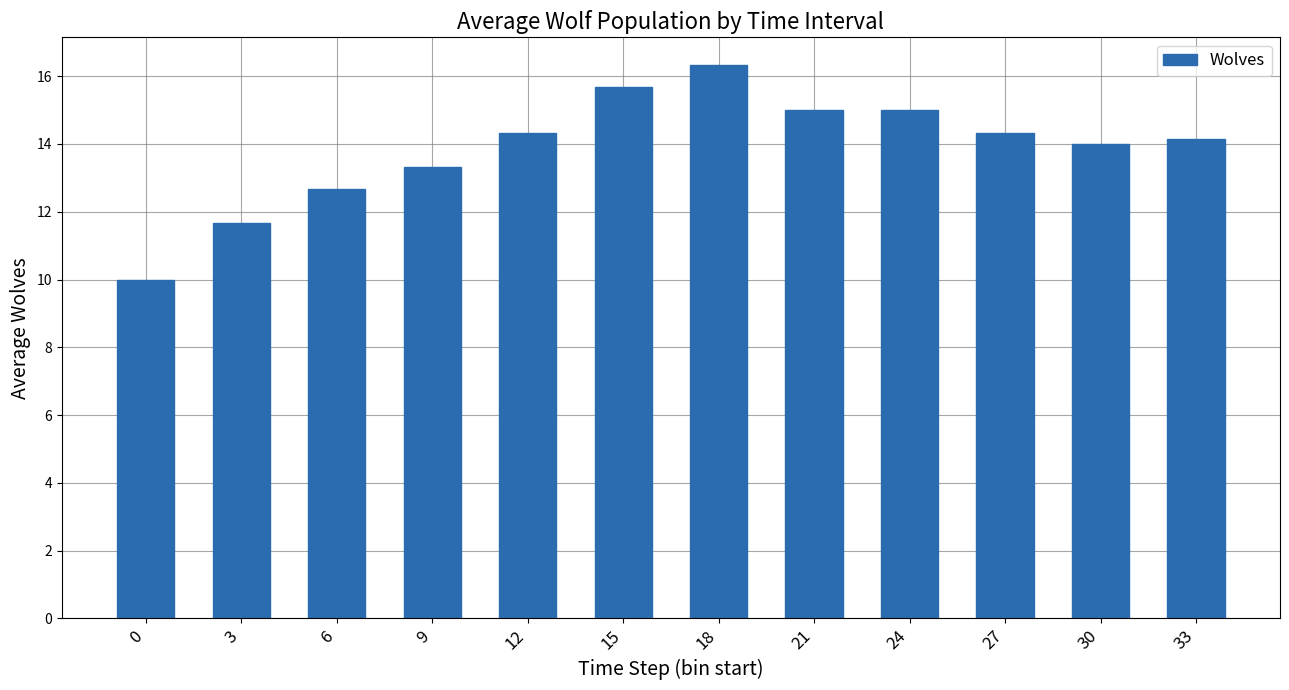

The chart shows a value of 5.5 at 6. True or false?

False